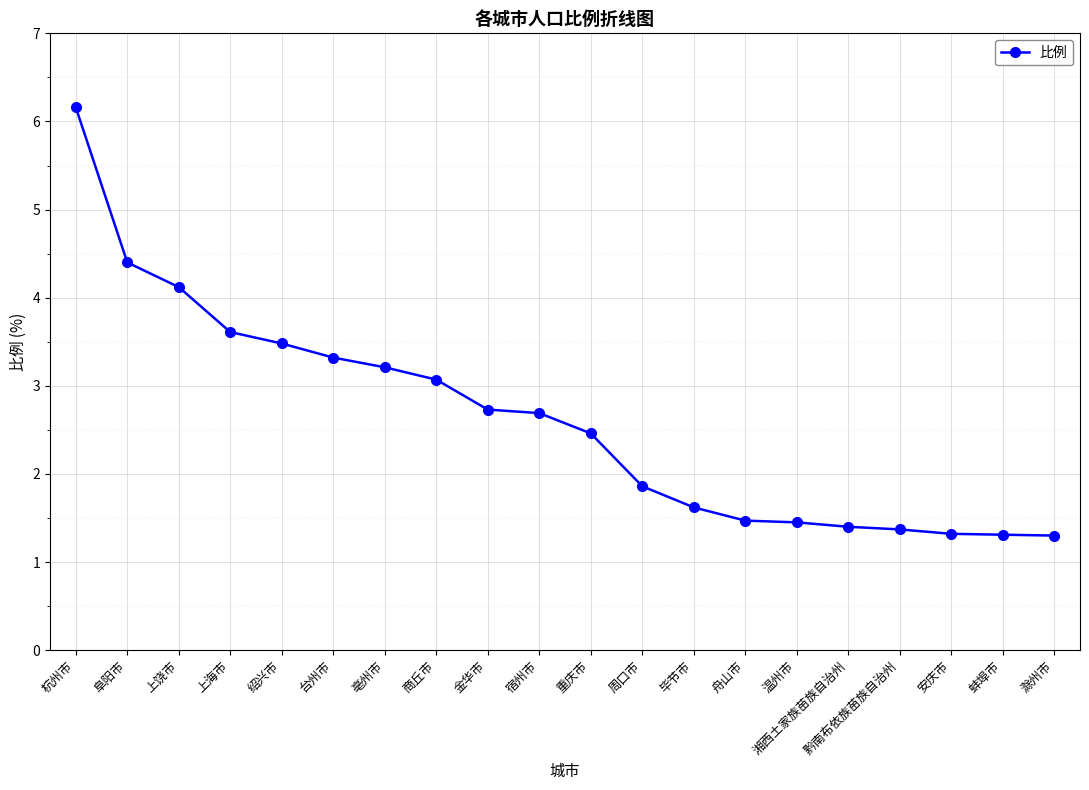

What is the approximate value at 杭州市?

6.2